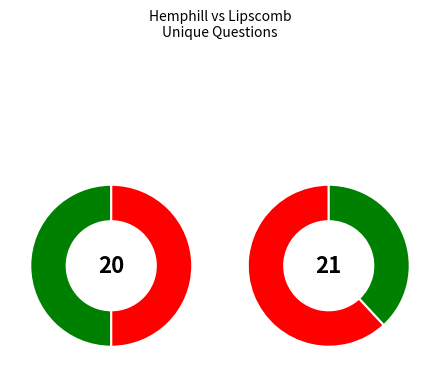

Is there any slice that represents more than half of the pie?

Yes